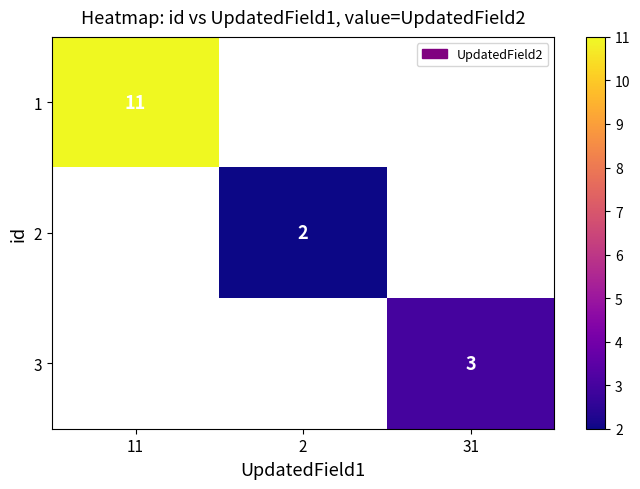

The 1 series shows 11 at 11. True or false?

True